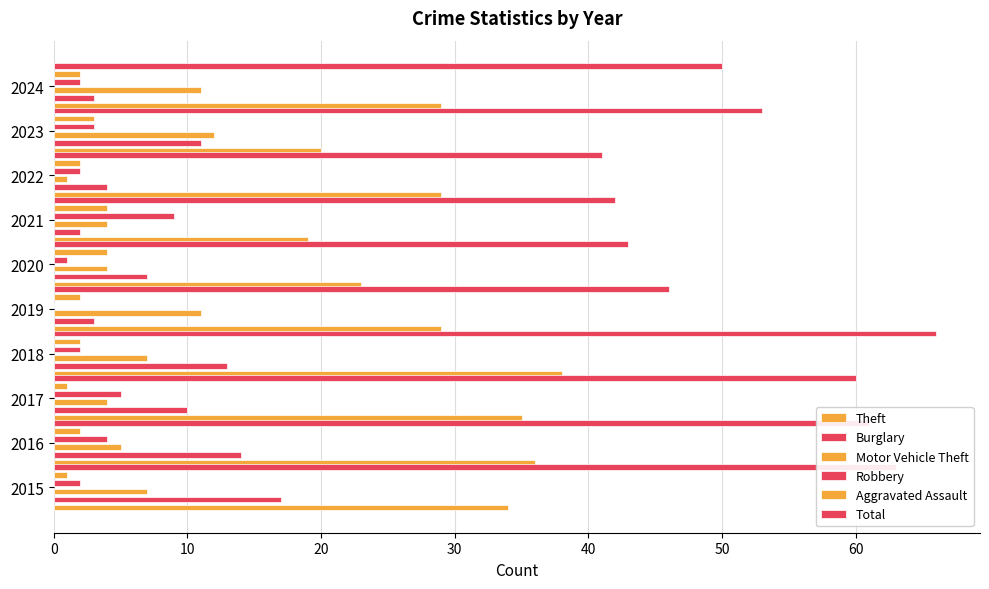

What value does the Robbery series have at 2015?

2